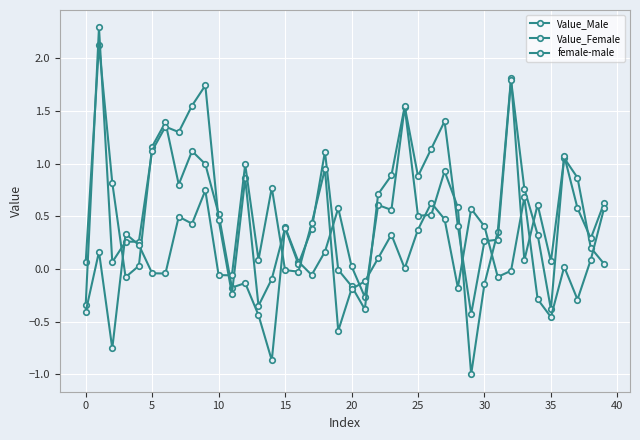

Rank the series by their maximum value, from highest to lowest.

Value_Female, Value_Male, female-male